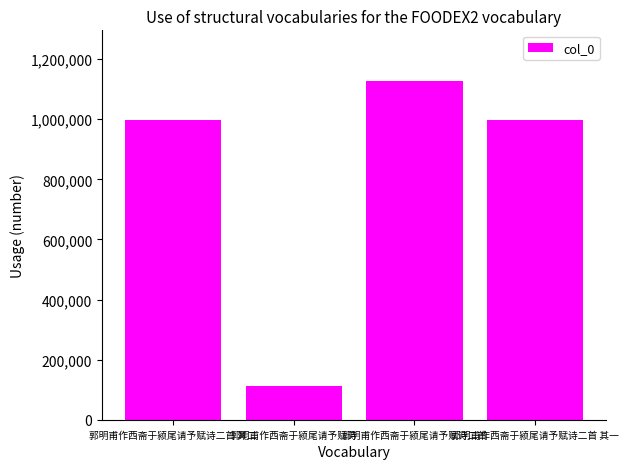

Which label corresponds to the smallest value in the chart?

郭明甫作西斋于颍尾请予赋诗